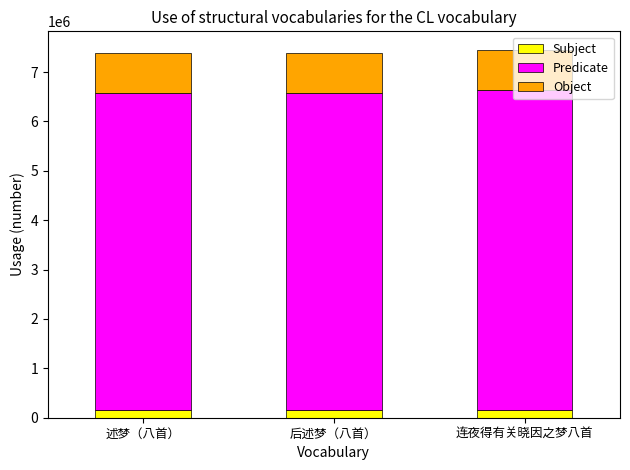

What is the average value of the Predicate series?

6440839.1